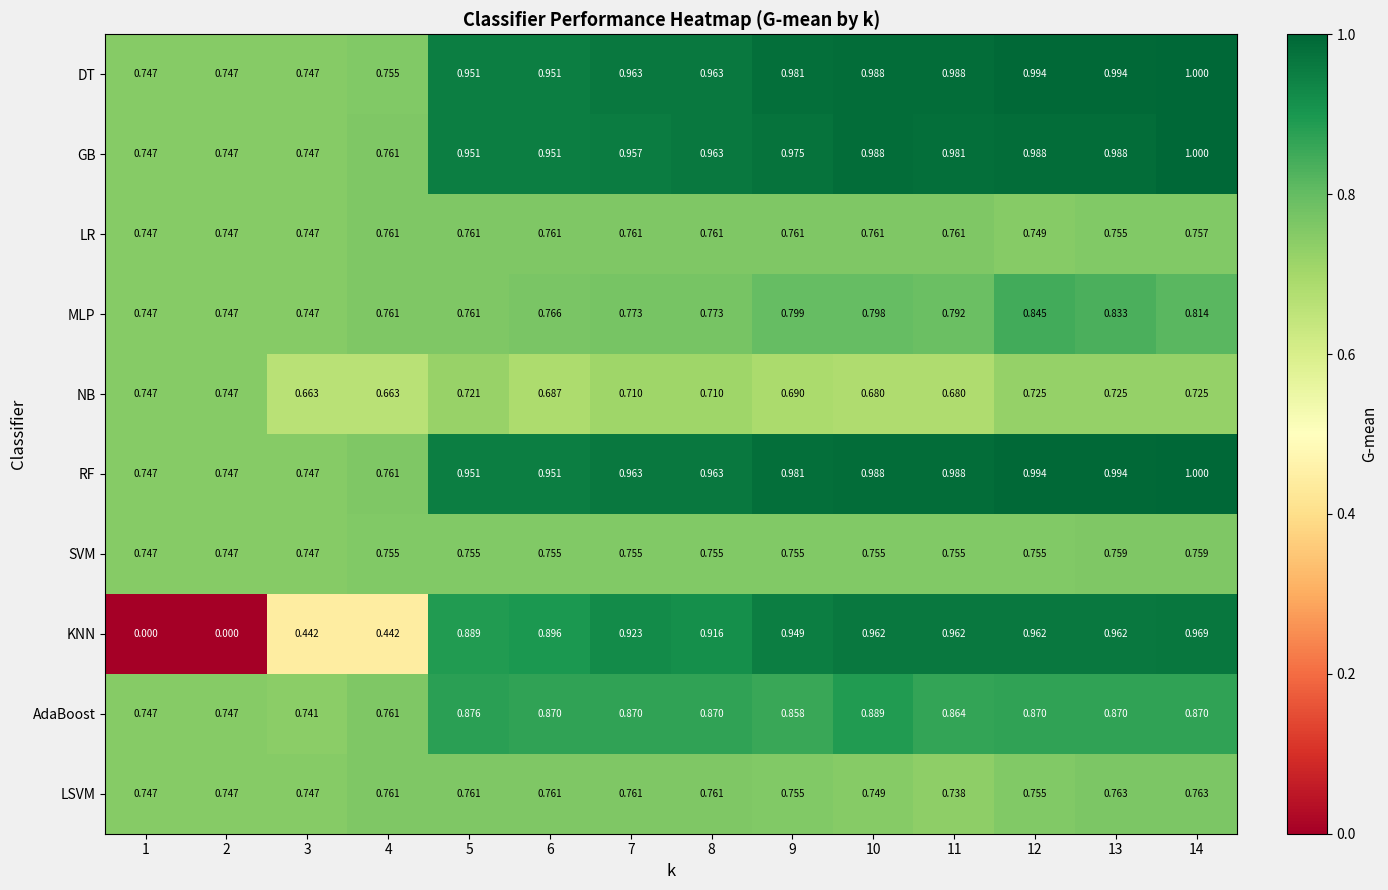

Which series has the widest spread of values?

KNN